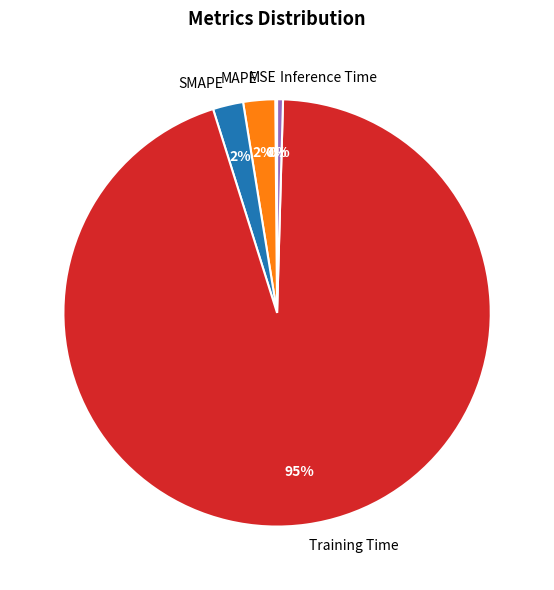

Which slice is the largest?

Training Time